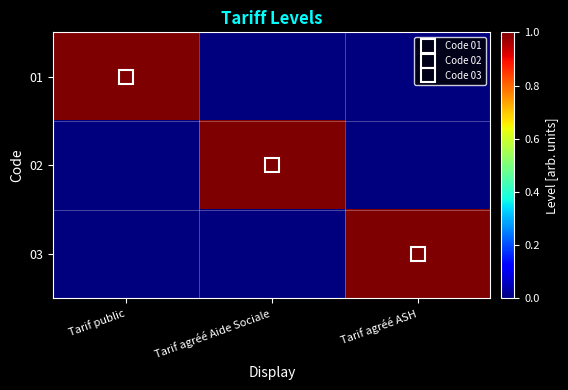

Which series changed the most between Tarif agréé Aide Sociale and Tarif agréé ASH?

02